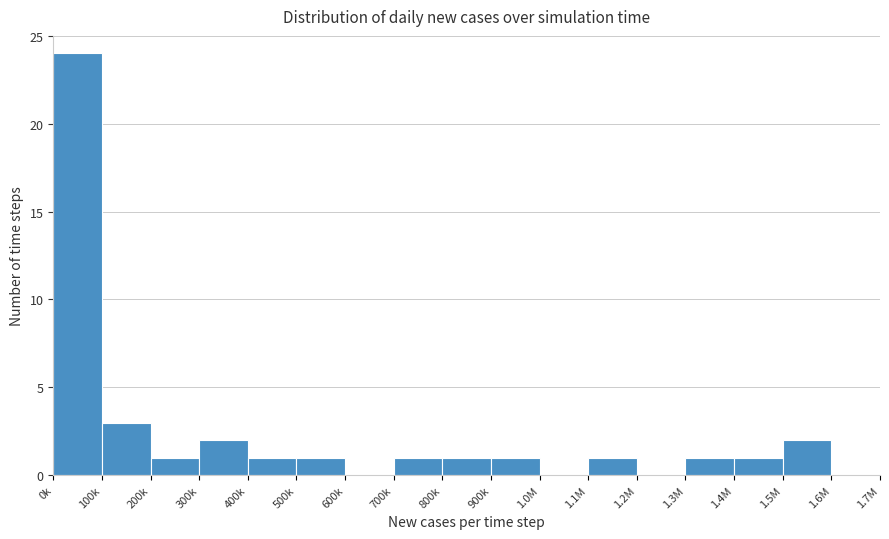

Reading left to right, extract all data points from this chart.

0k=24	100k=3	200k=1	300k=2	400k=1	500k=1	600k=0	700k=1	800k=1	900k=1	1.0M=0	1.1M=1	1.2M=0	1.3M=1	1.4M=1	1.5M=2	1.6M=0